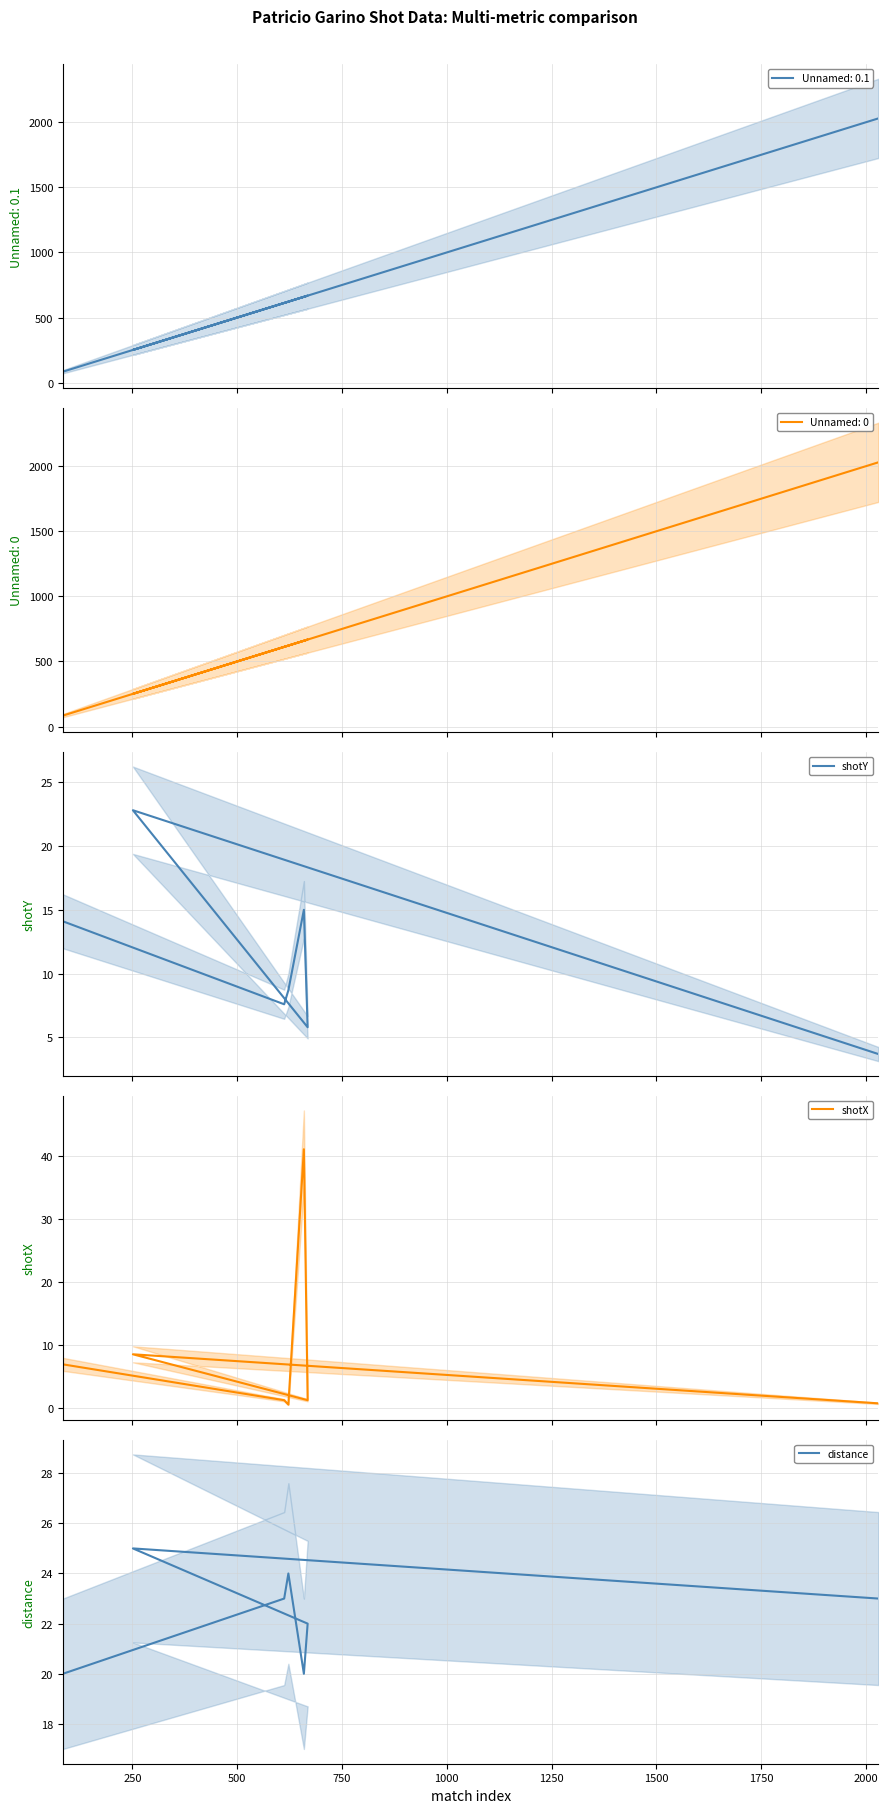

What is the minimum value for shotX?

0.5